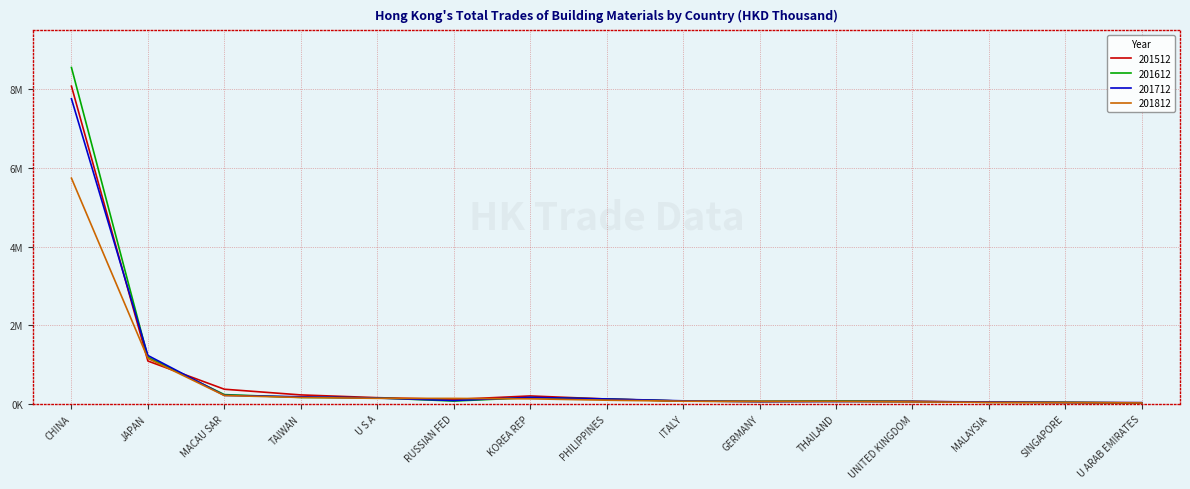

Does the chart display data point markers on the line(s)?

No